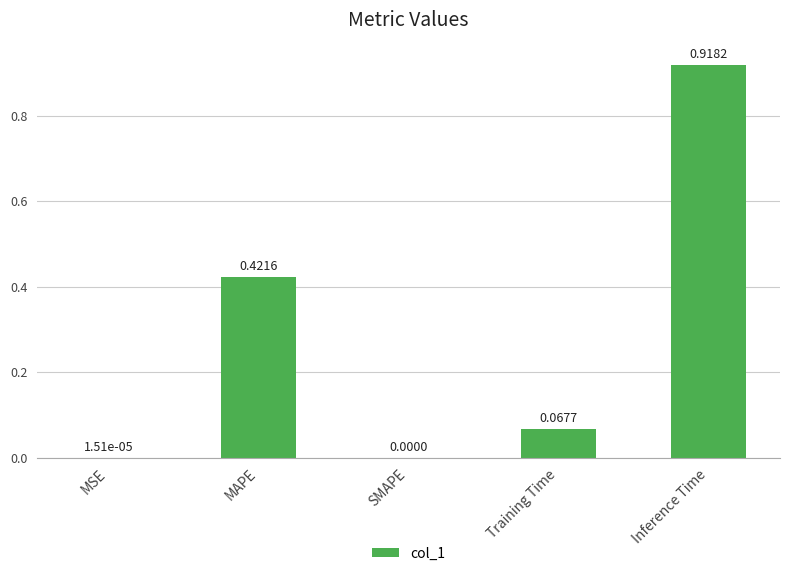

What is the change in value from MSE to Inference Time?

+0.9